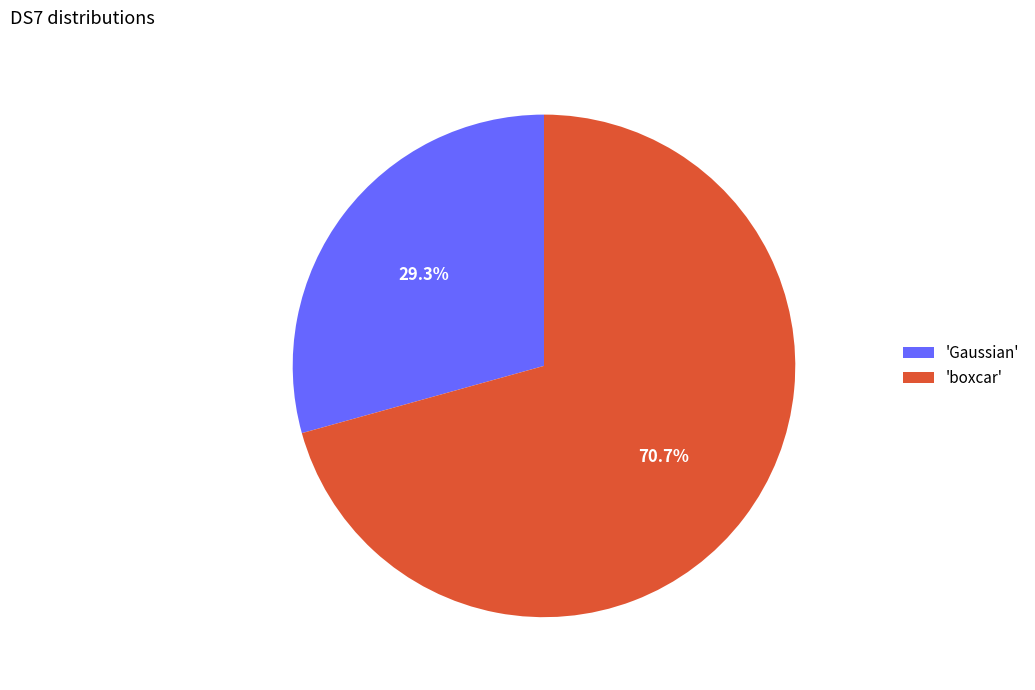

How many segments does this pie chart have?

2